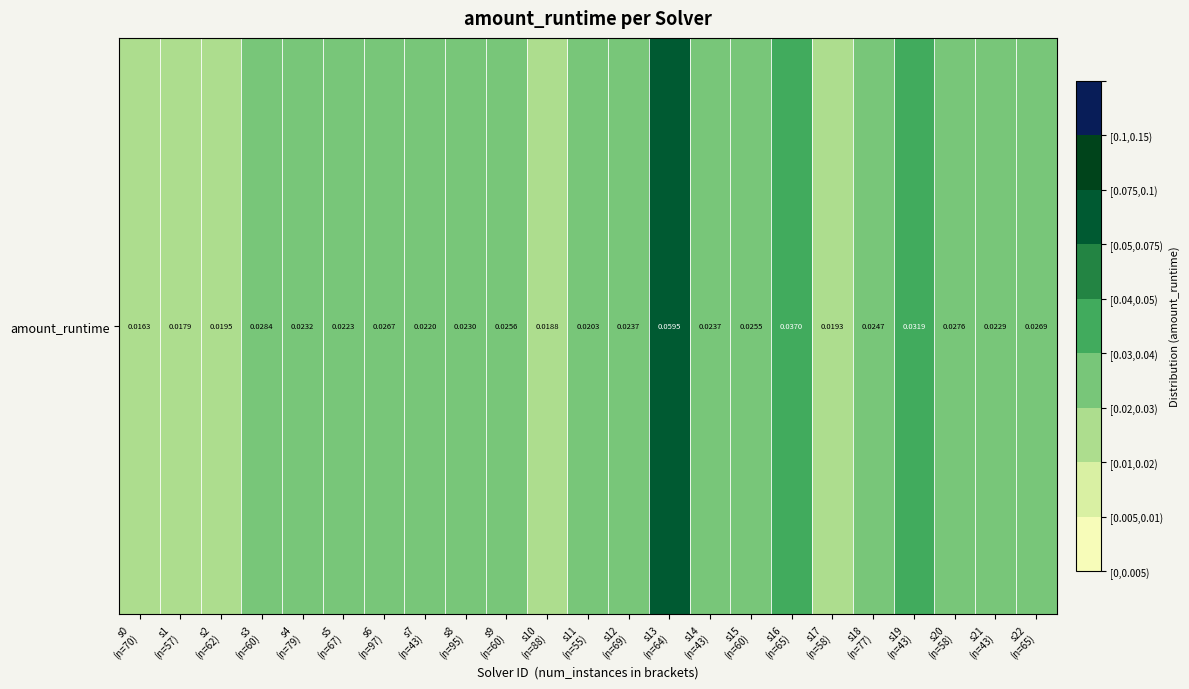

What is the greatest value displayed?

0.1